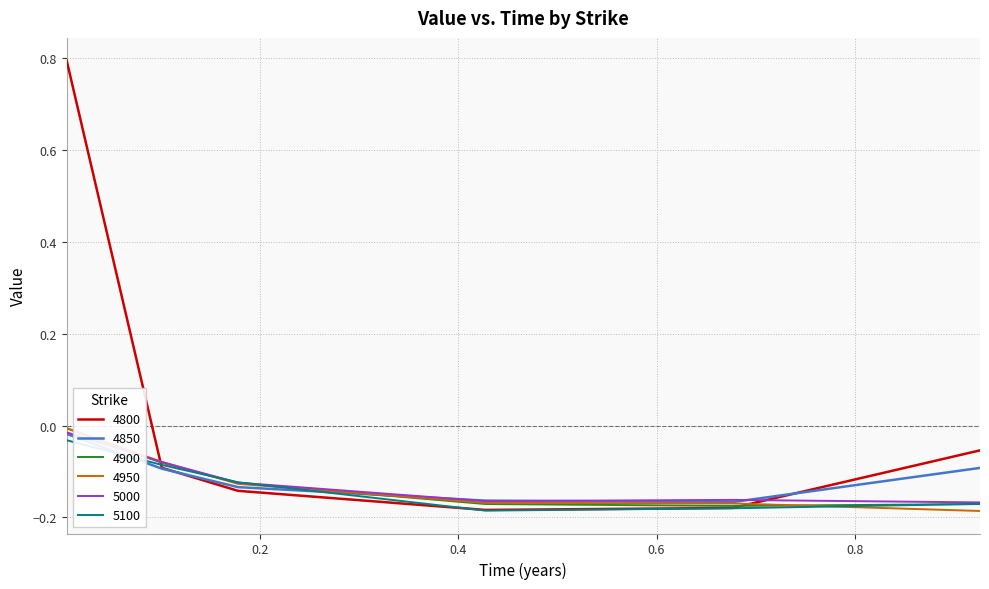

What is the greatest value displayed?

0.8